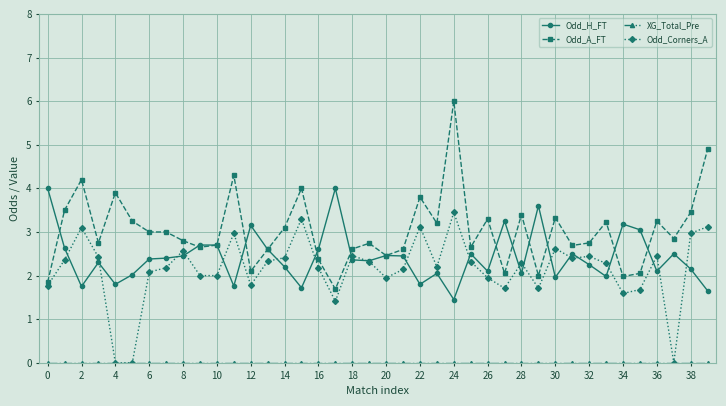

Which series has the largest range (max minus min)?

Odd_A_FT